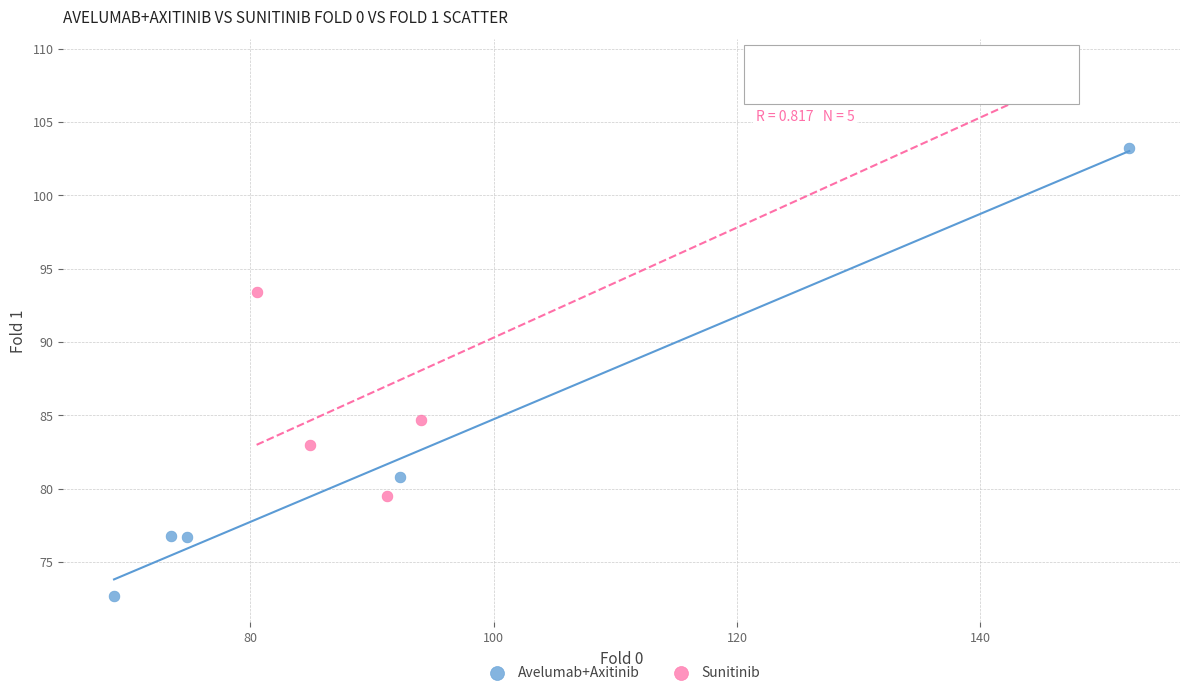

Which series has the largest Y range (max minus min)?

Avelumab+Axitinib